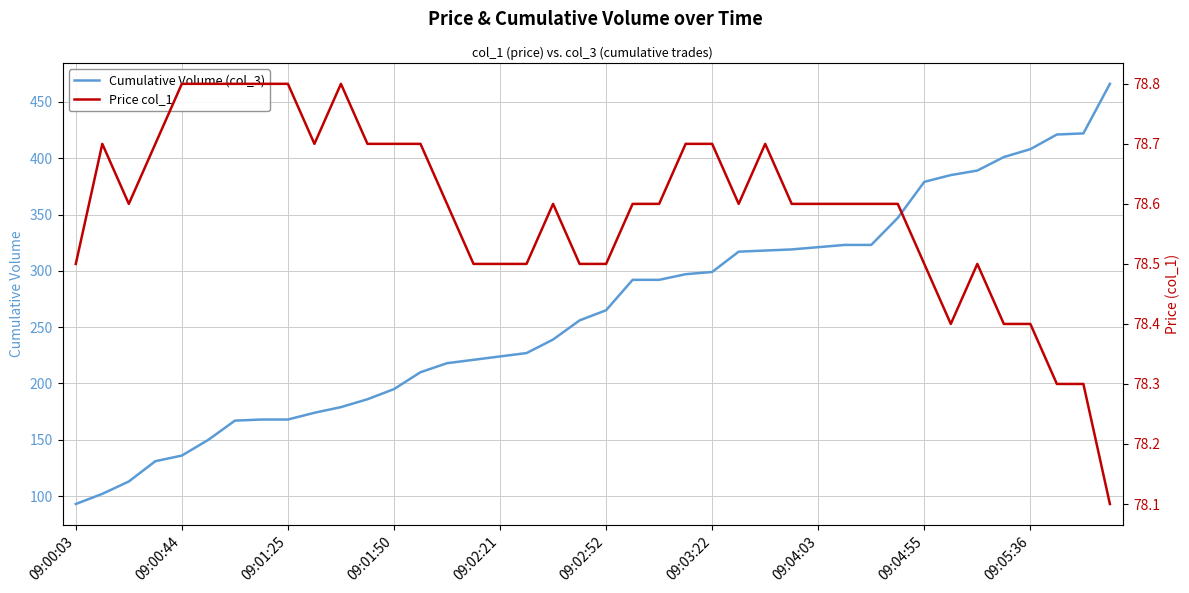

True or false: Price col_1 and Cumulative Volume (col_3) intersect in this chart.

False